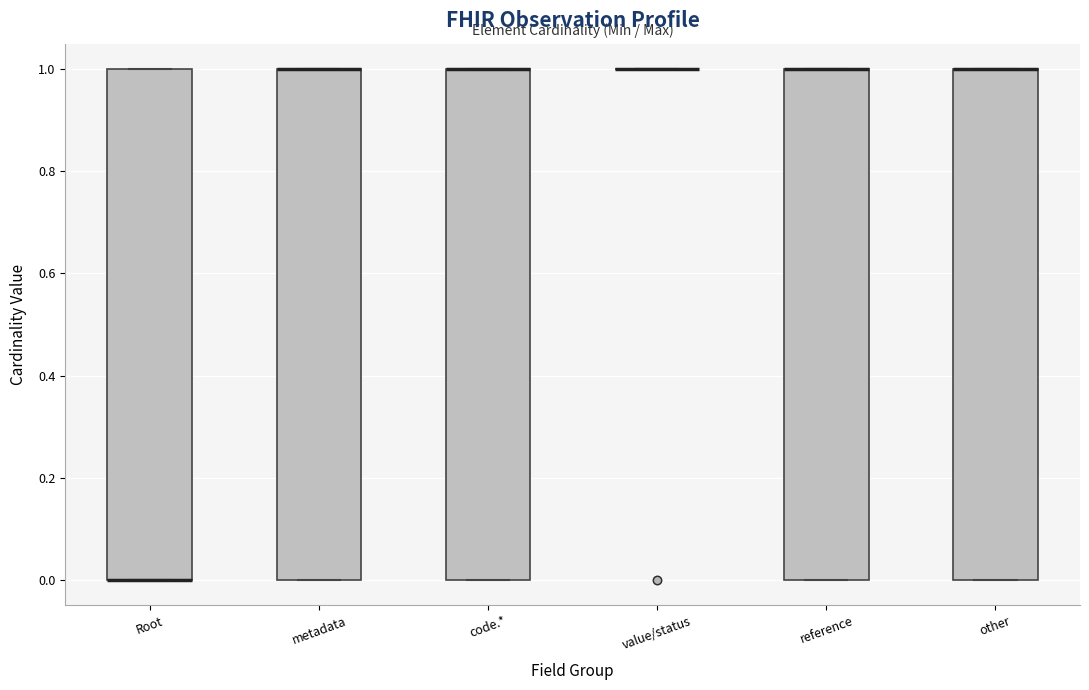

Where is the lower edge of the box for reference on the y-axis? The values are not printed on the chart, so give them approximately, as read against the axis.

0